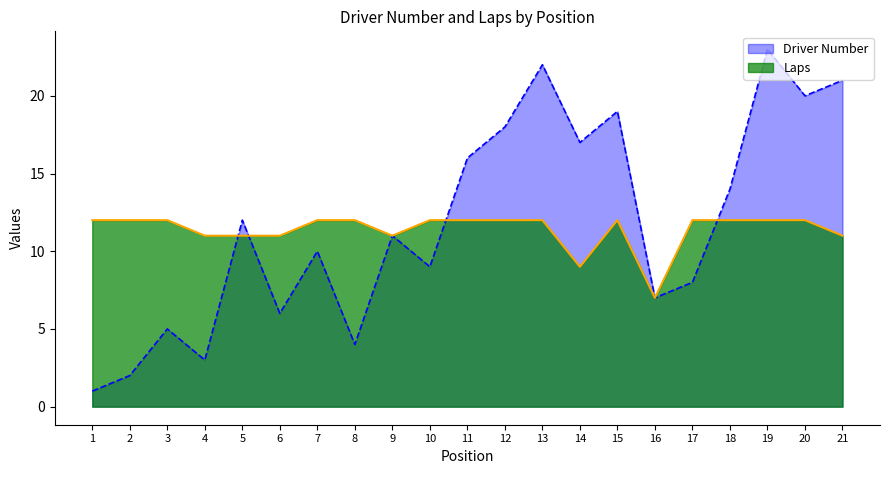

How many interior local valleys does the Laps series have?

3